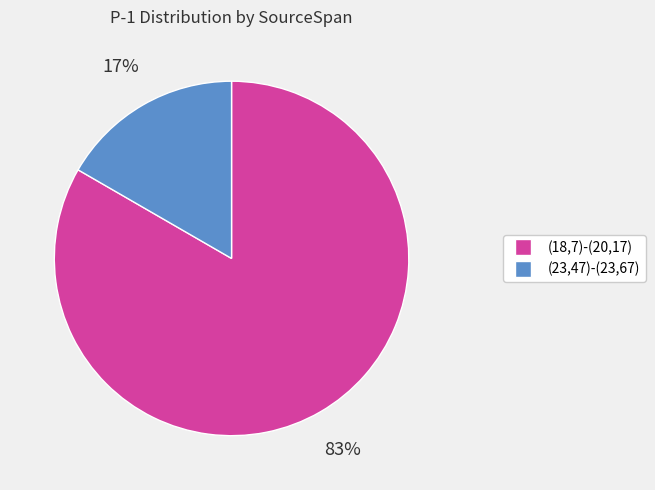

Is it true that (23,47)-(23,67) is 29% of the pie?

False